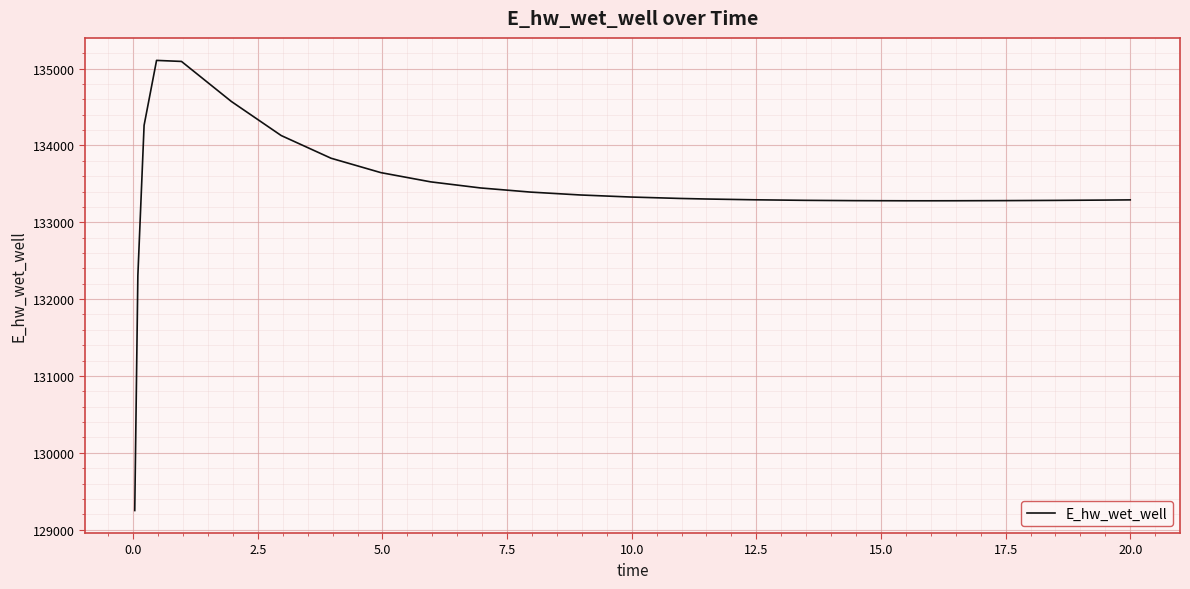

What is the difference between the maximum and second lowest values?

2800.8